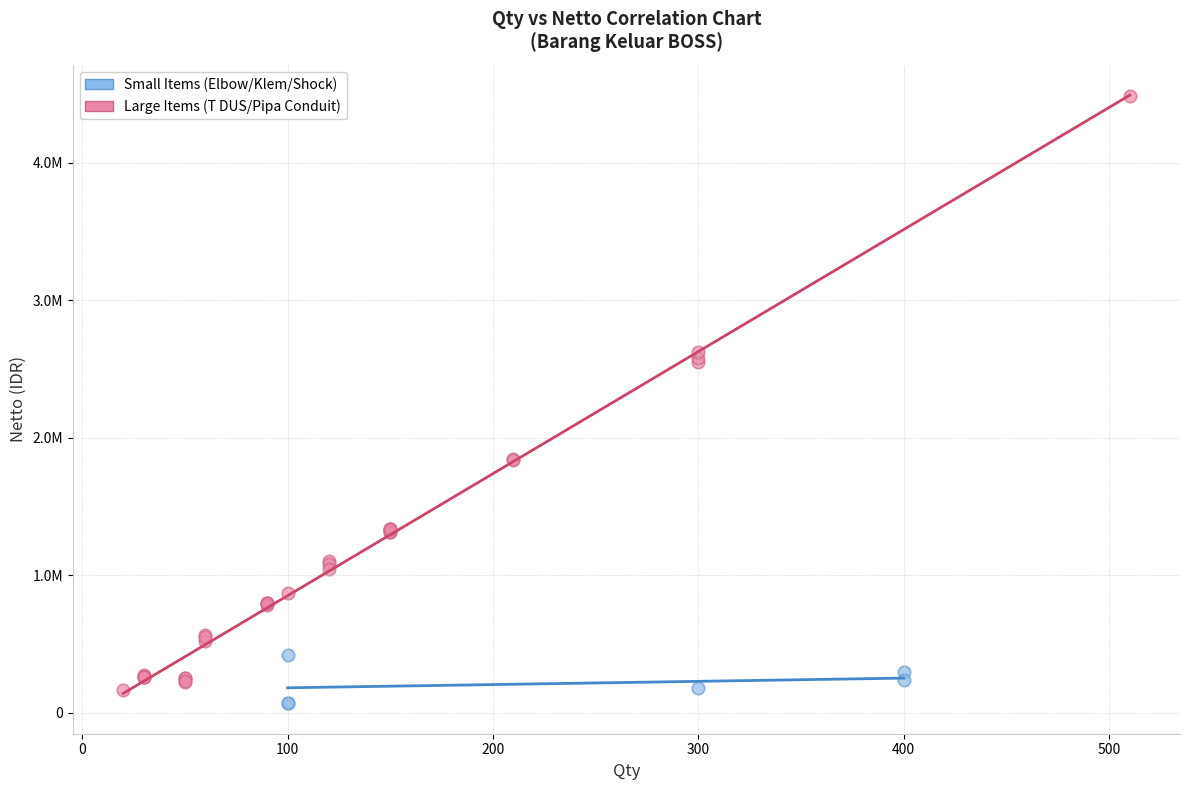

Which series contains the lowest Y value?

Small Items (Elbow/Klem/Shock)